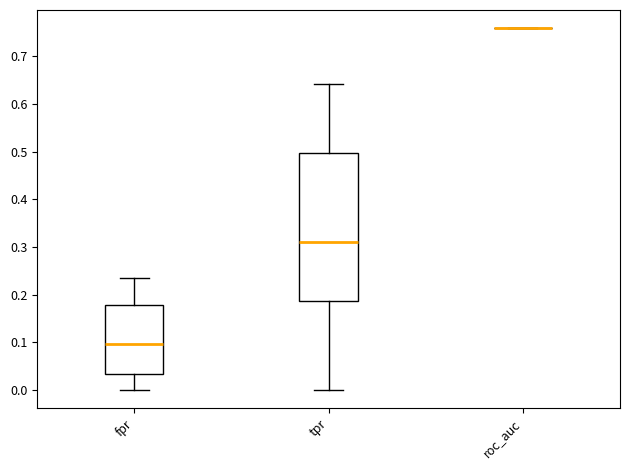

Reading left to right, transcribe this box plot: for each box, give where its median line is, the range the box spans, and where its two whiskers end, as read against the y-axis. The values are not printed on the chart, so give them approximately, as read against the axis.

fpr: median 0.10, box 0.03 to 0.18, whiskers 0.00 to 0.23
tpr: median 0.31, box 0.19 to 0.50, whiskers 0.00 to 0.64
roc_auc: box collapsed to a line at 0.76, whiskers 0.76 to 0.76